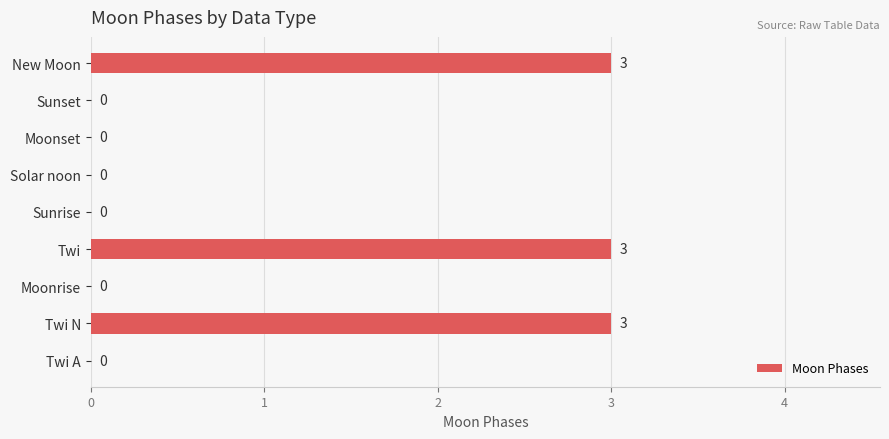

What is the sum of all values?

9